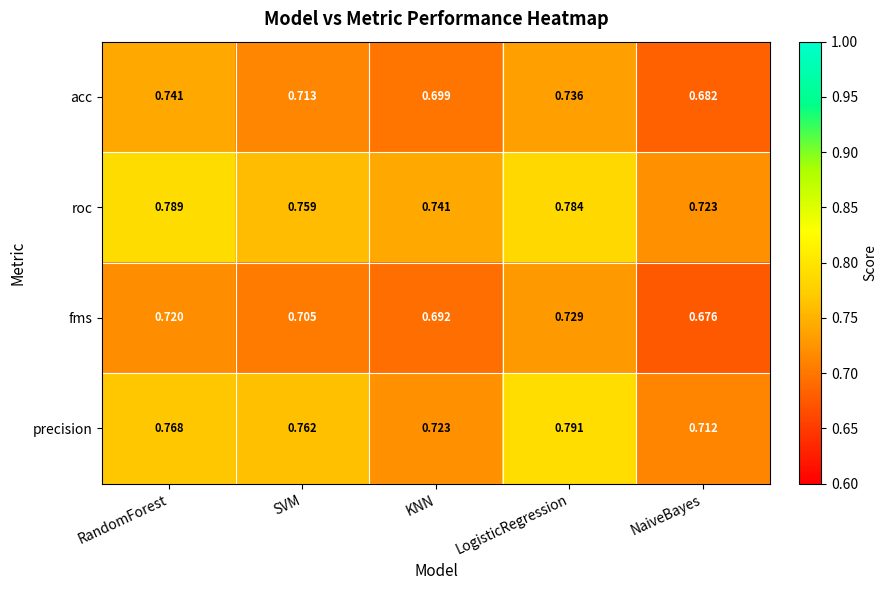

At which label is fms closest to 0?

NaiveBayes